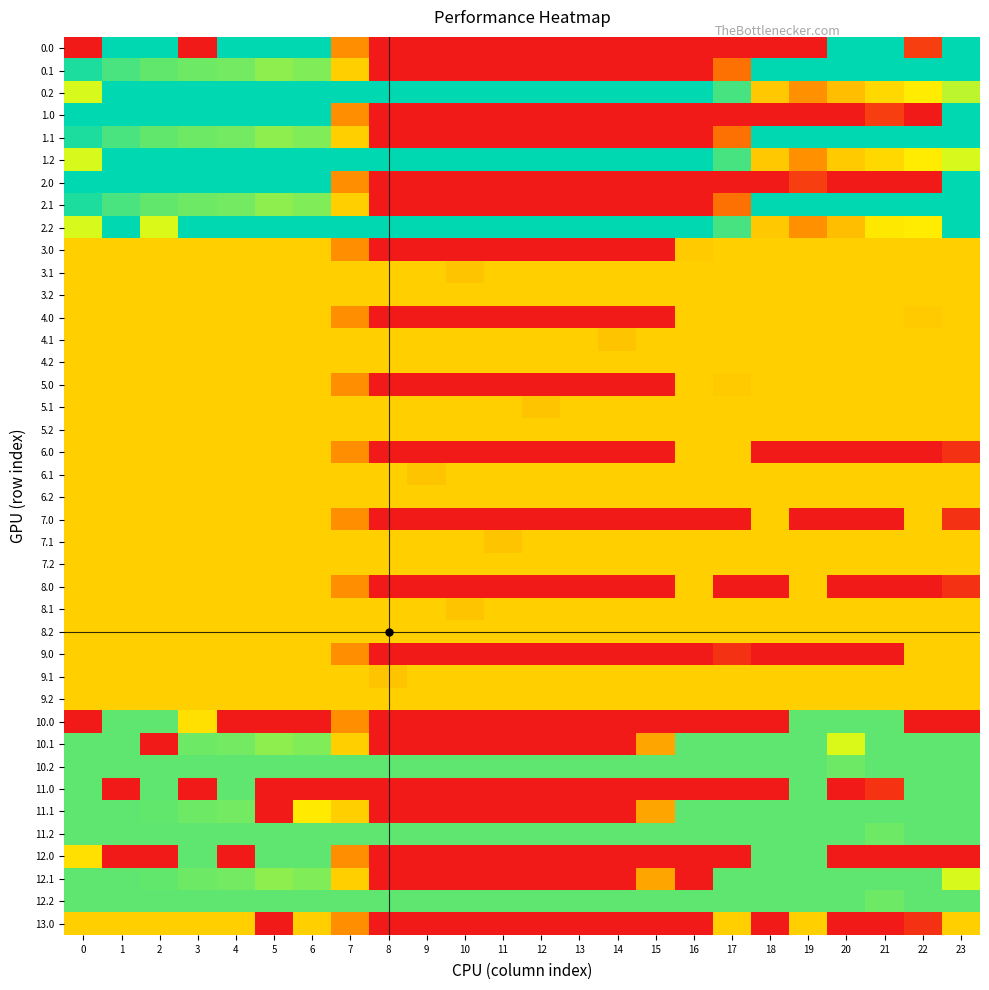

Rank the series at 21 from lowest to highest value.

2.0, 6.0, 7.0, 8.0, 9.0, 12.0, 13.0, 11.0, 1.0, 3.0, 3.1, 3.2, 4.0, 4.1, 4.2, 5.0, 5.1, 5.2, 6.1, 6.2, 7.1, 7.2, 8.1, 8.2, 9.1, 9.2, 0.2, 1.2, 2.2, 11.2, 12.2, 10.0, 10.1, 10.2, 11.1, 12.1, 0.0, 0.1, 1.1, 2.1